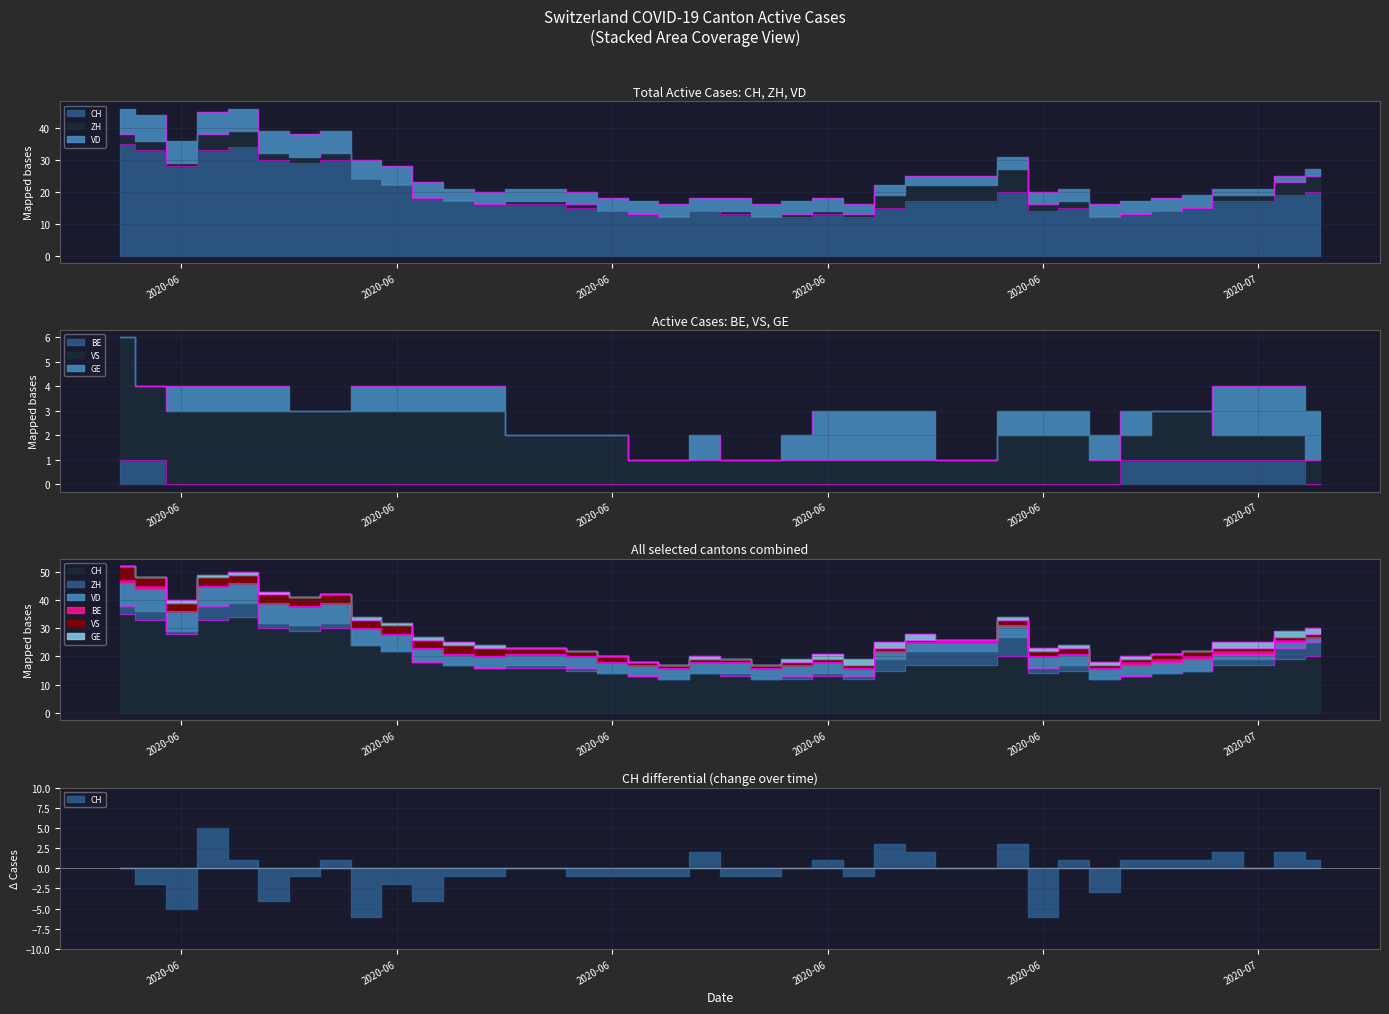

The CH series shows 16 at 2020-06-13. True or false?

True